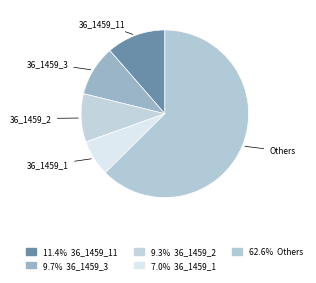

Which slice is the largest?

Others